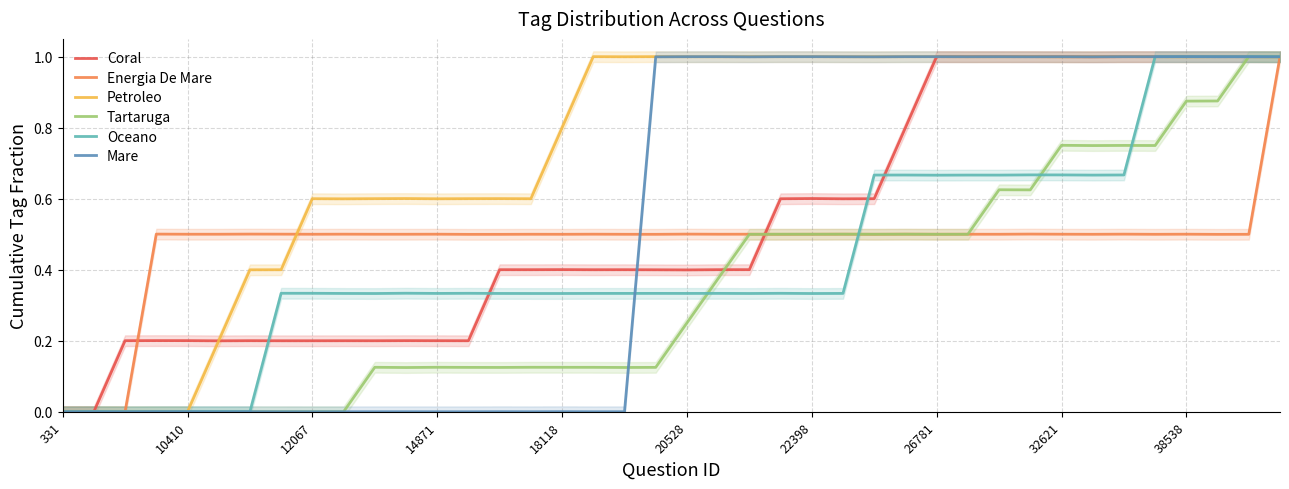

At how many categories does at least one series exceed 0?

40